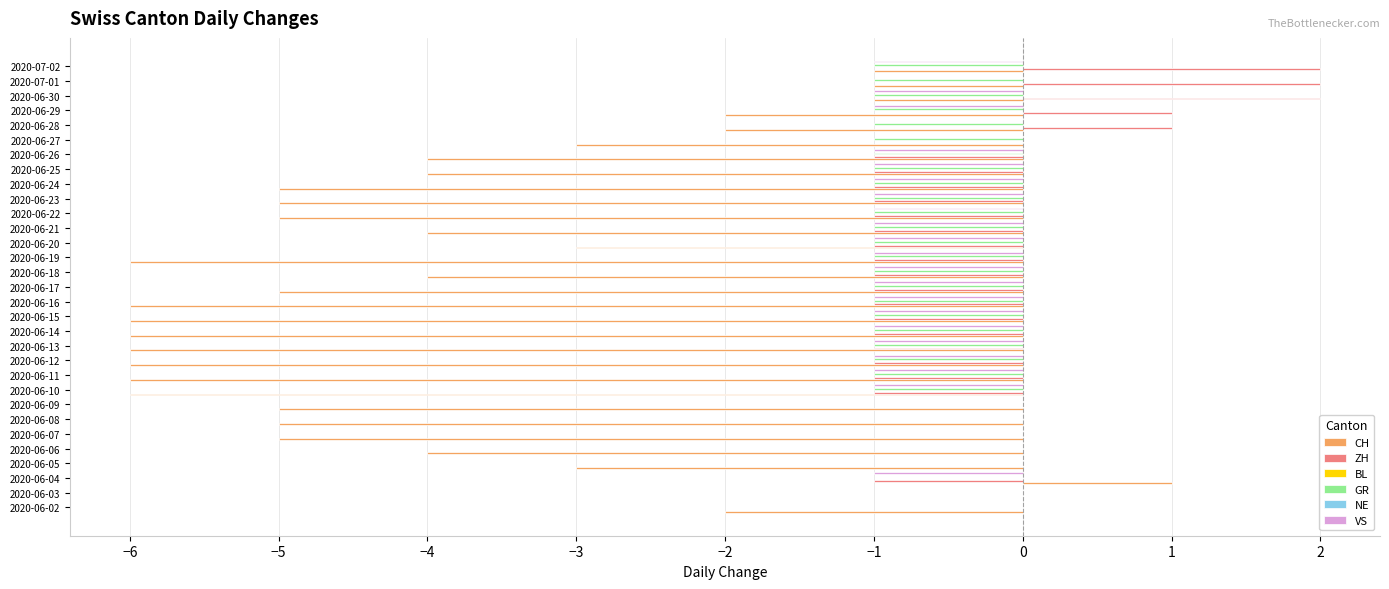

What is the maximum value shown in the chart?

2.0